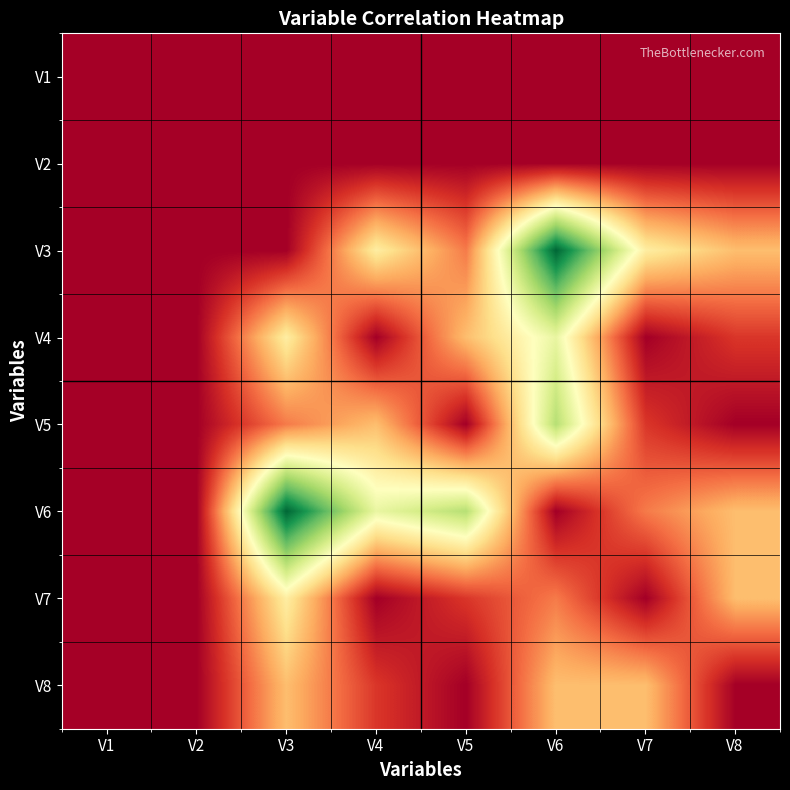

Rank the series at V1 from lowest to highest value.

V1, V2, V3, V4, V5, V6, V7, V8